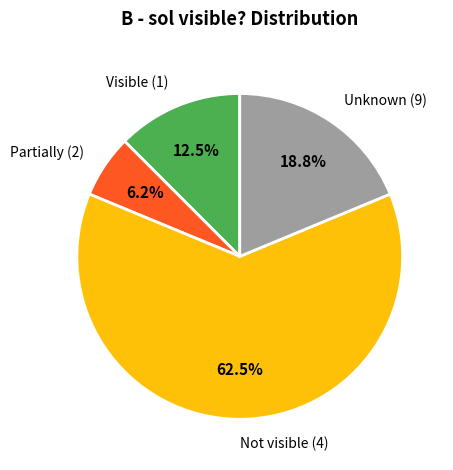

Do Unknown (9) and Partially (2) together represent more than half of the pie?

No